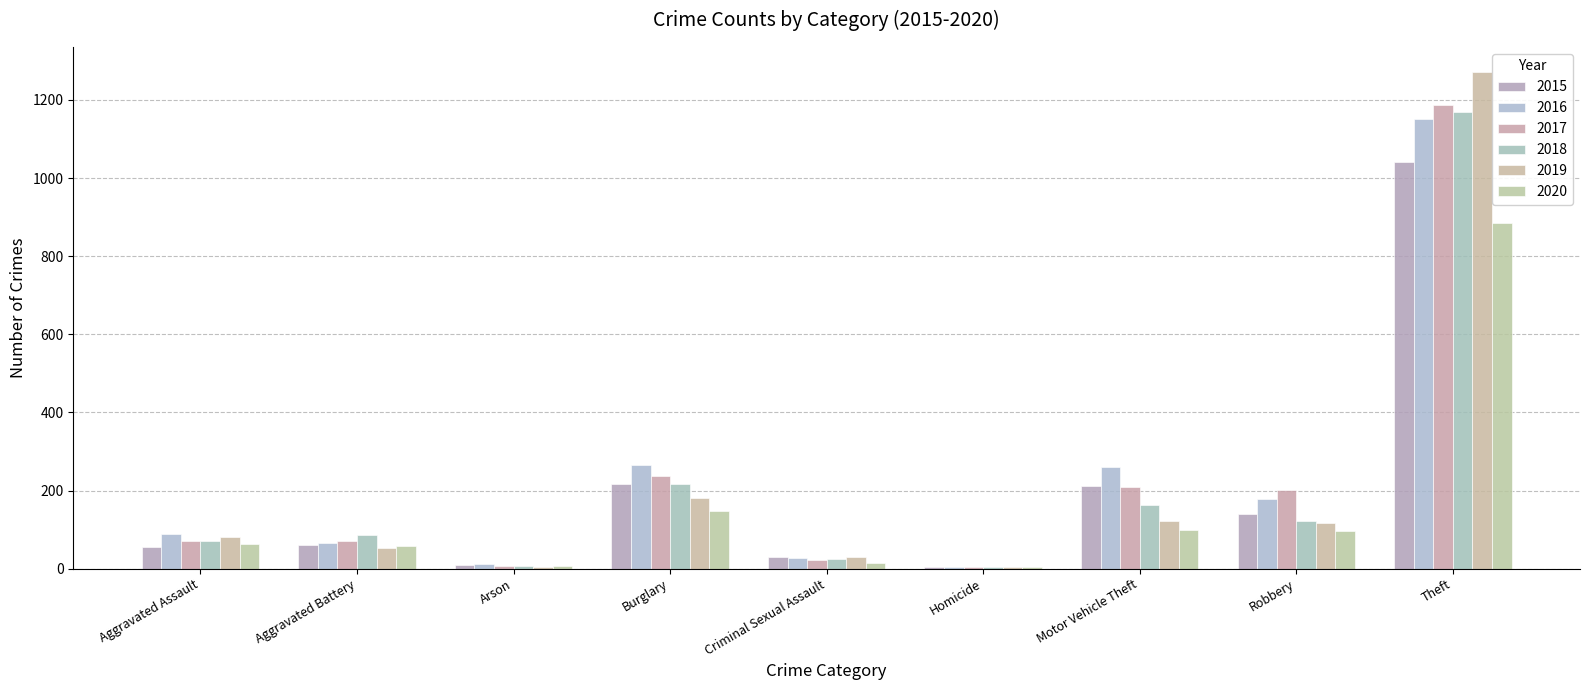

Count the number of categories in the chart.

9